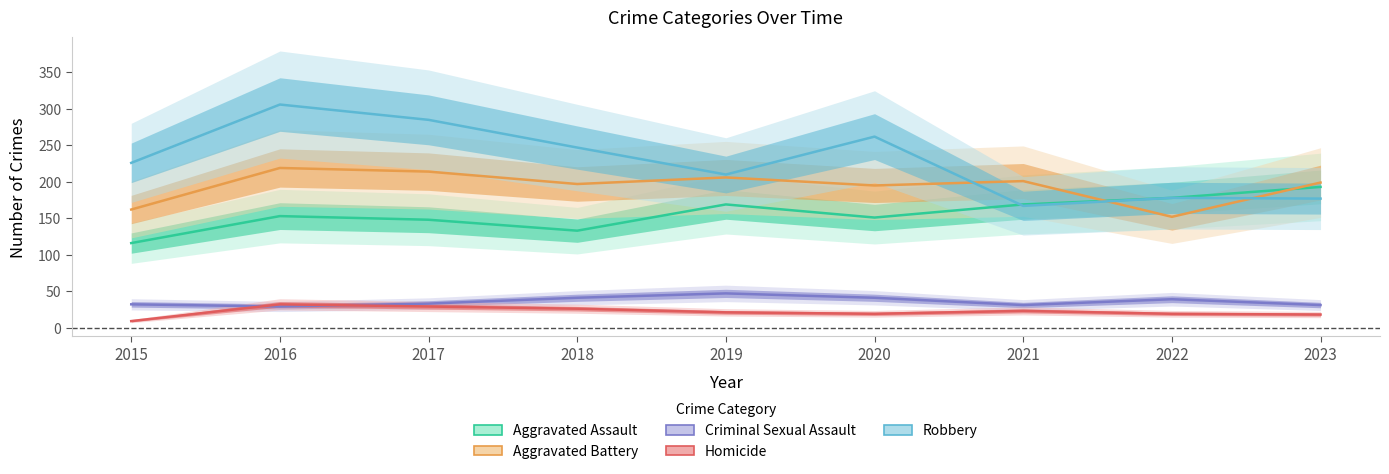

Rank the series by their maximum value, from highest to lowest.

Robbery, Aggravated Battery, Aggravated Assault, Criminal Sexual Assault, Homicide